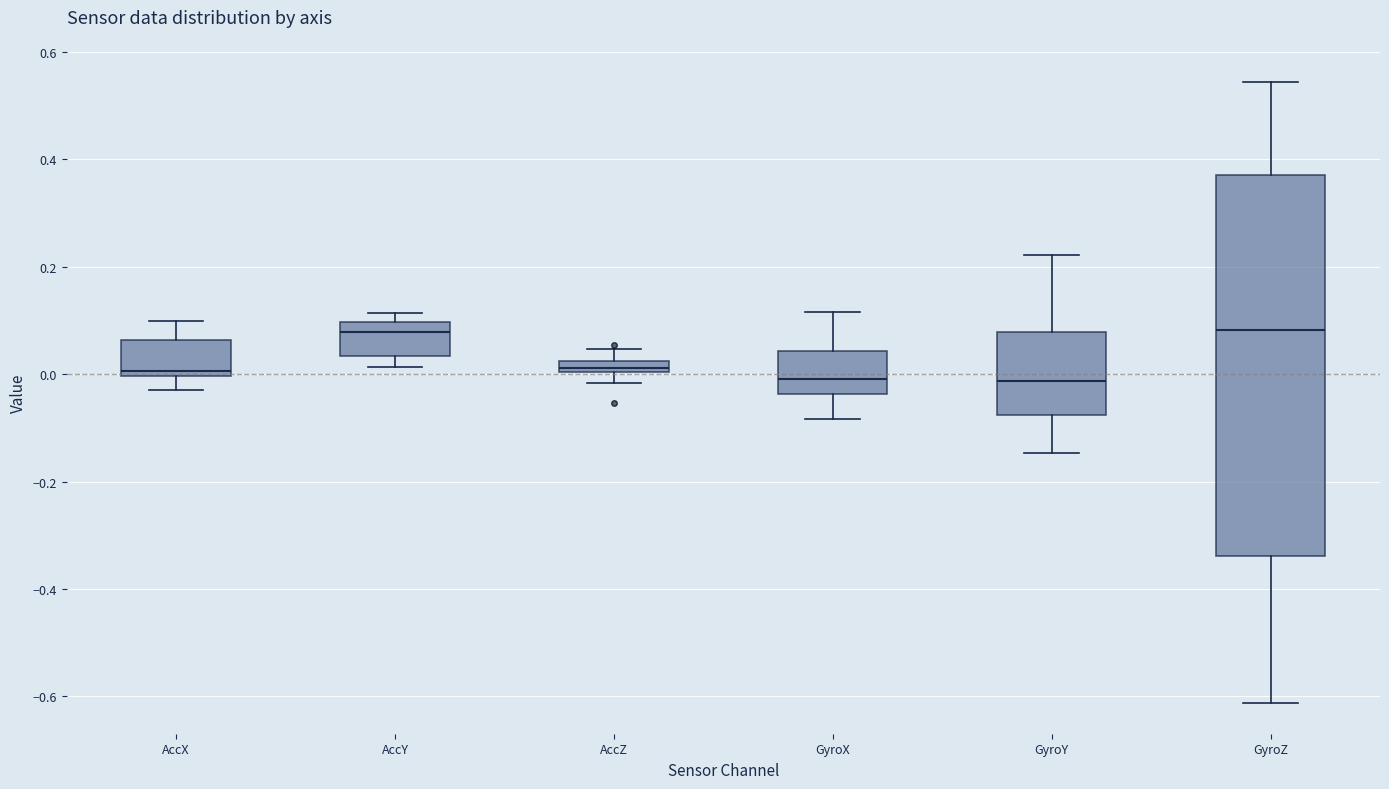

Where does the lower whisker of the box for GyroY end on the y-axis? The values are not printed on the chart, so give them approximately, as read against the axis.

-0.14